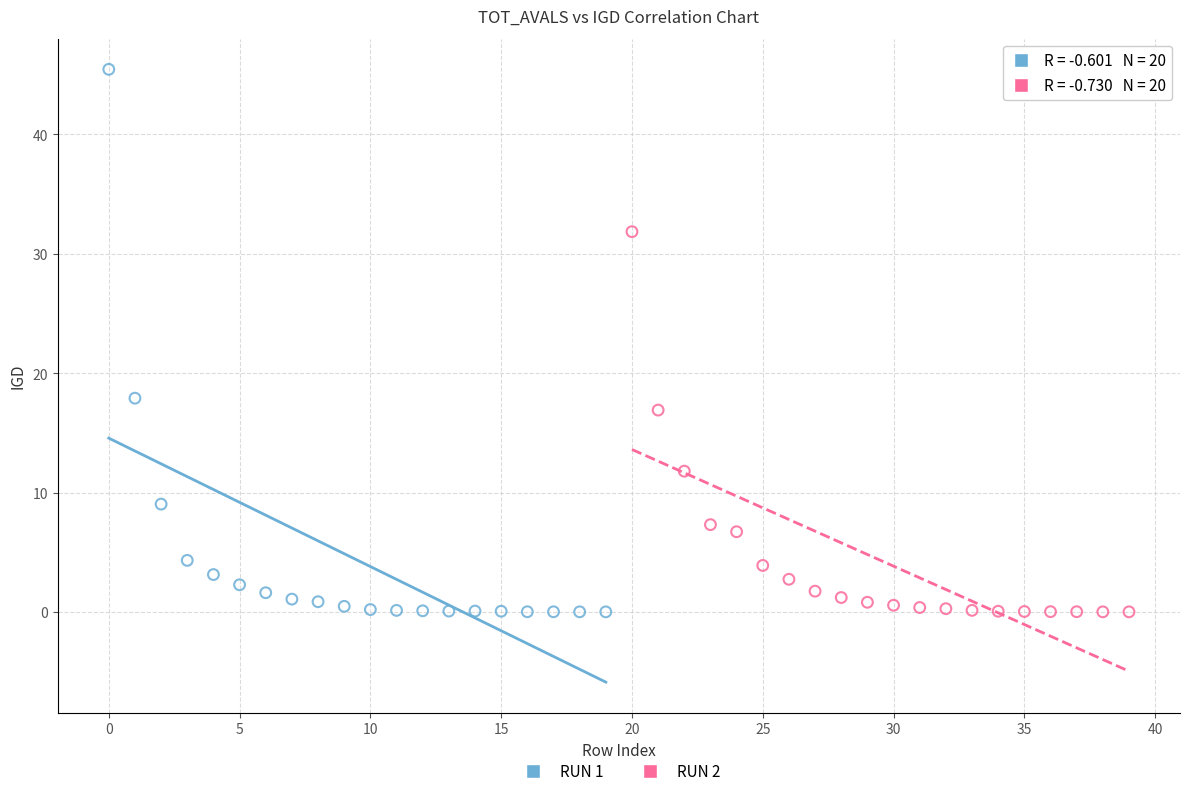

What are all the series names shown in the legend?

RUN 1, RUN 2